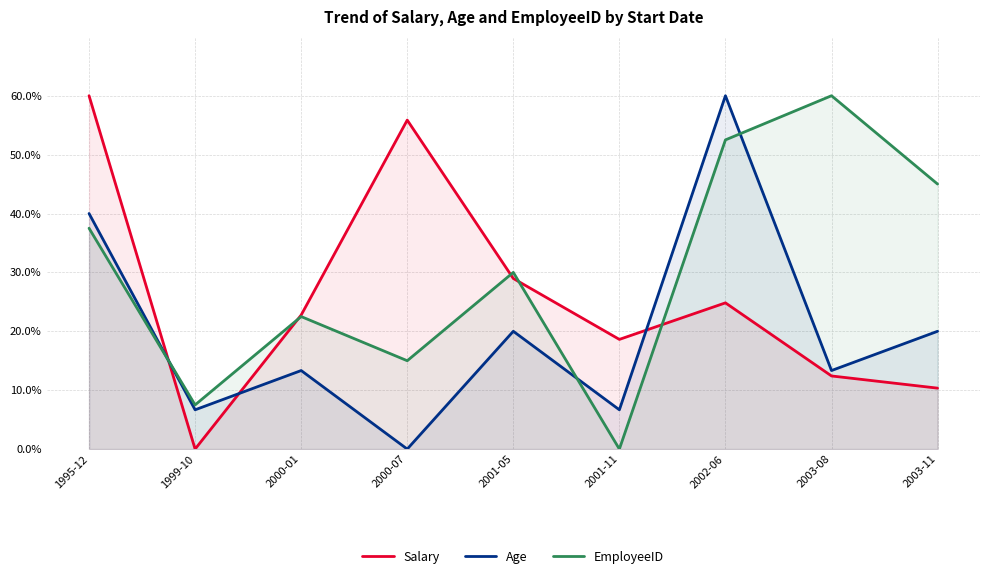

At which label does Salary first exceed 22?

1995-12